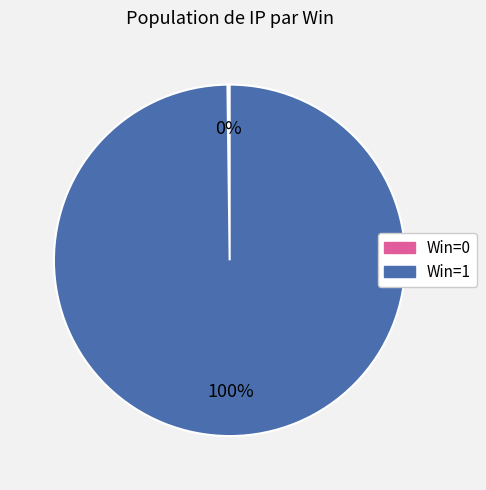

To the nearest percent, what is the average slice percentage?

50%